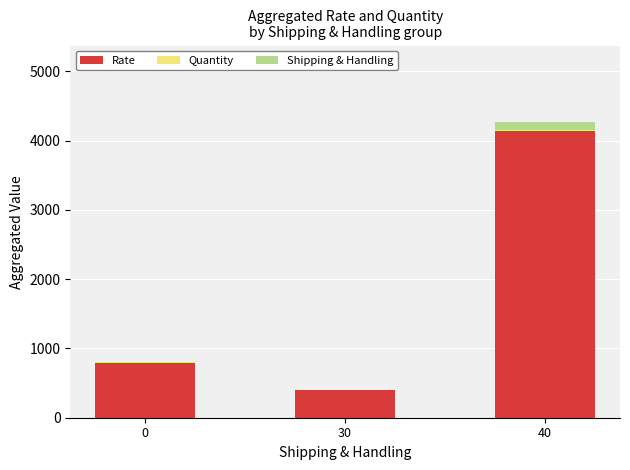

What is the maximum value for Rate?

4134